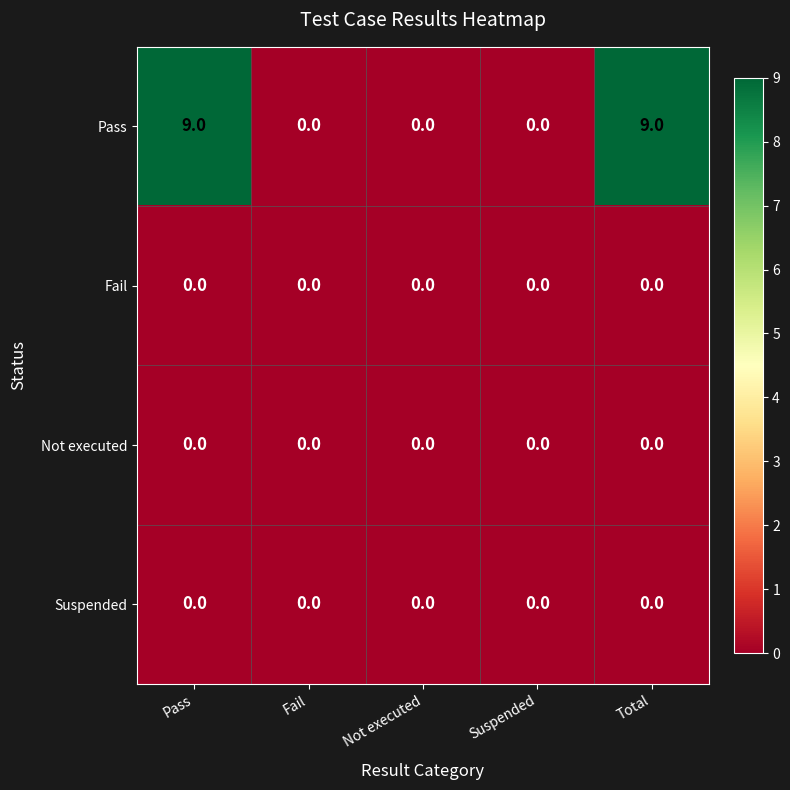

Which series has the largest total across all categories?

Pass